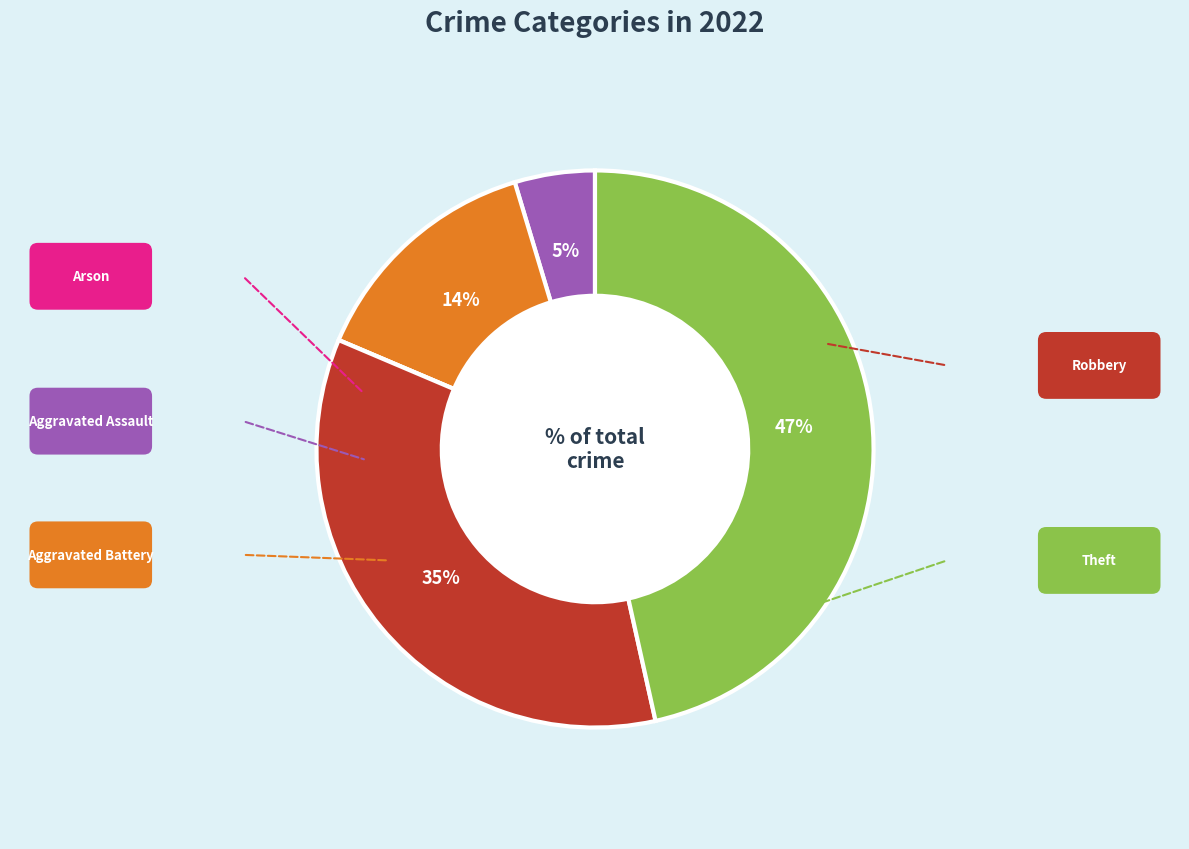

To the nearest percent, what is the average slice percentage?

20%